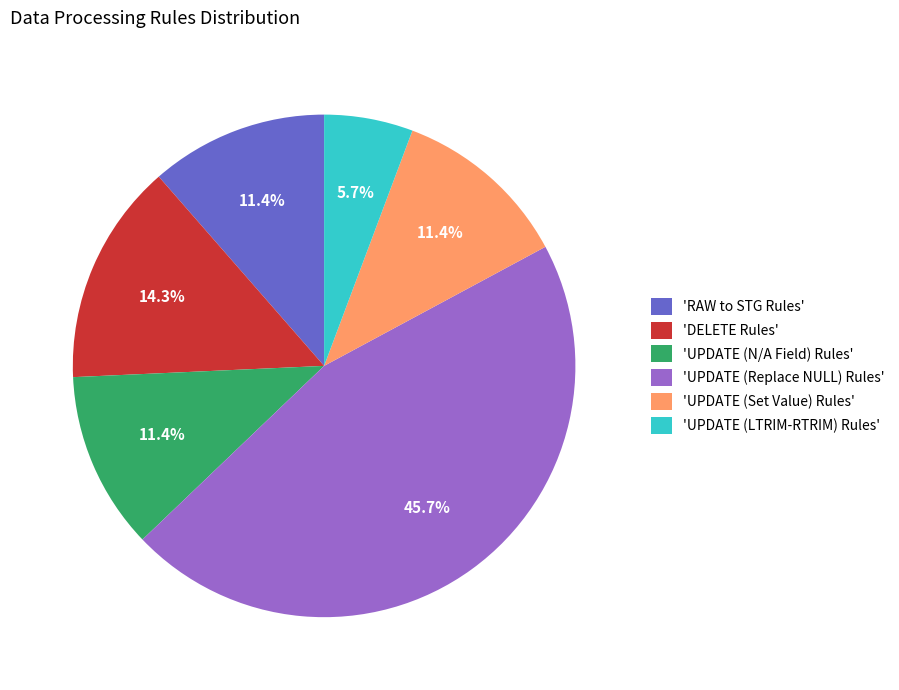

Is the sum of 'UPDATE (Set Value) Rules' and 'RAW to STG Rules' greater than half?

No